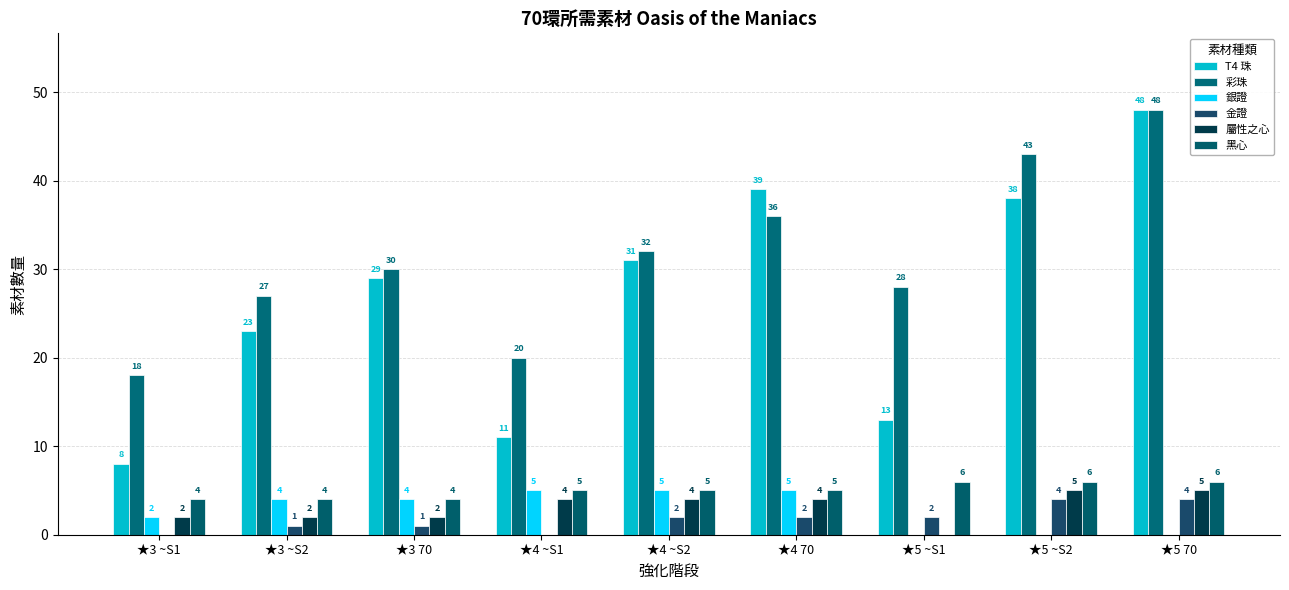

Where does the 彩珠 series first go above 30?

★4 ~S2